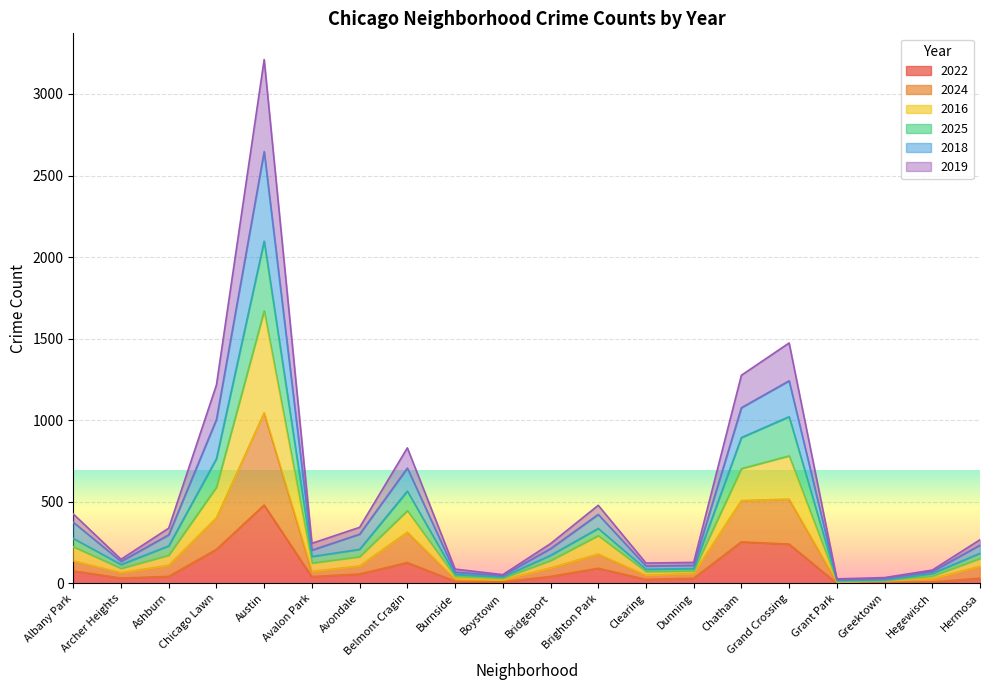

What is the label of the 19th point from the right?

Archer Heights